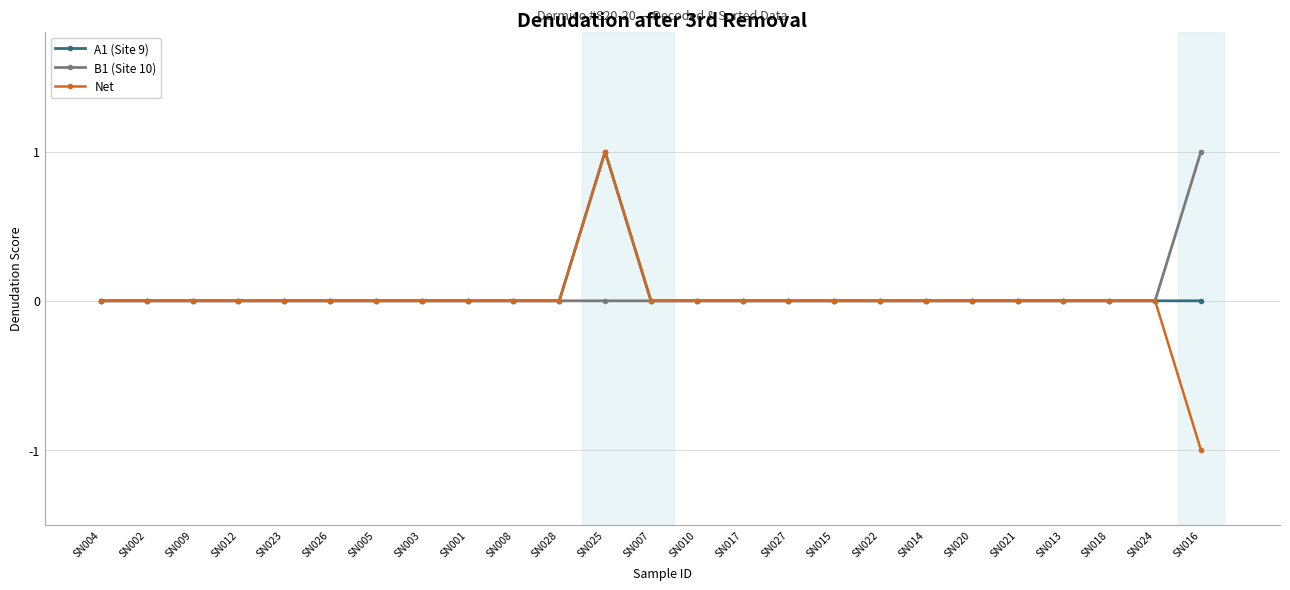

The value of Net at SN007 is 1. True or false?

False